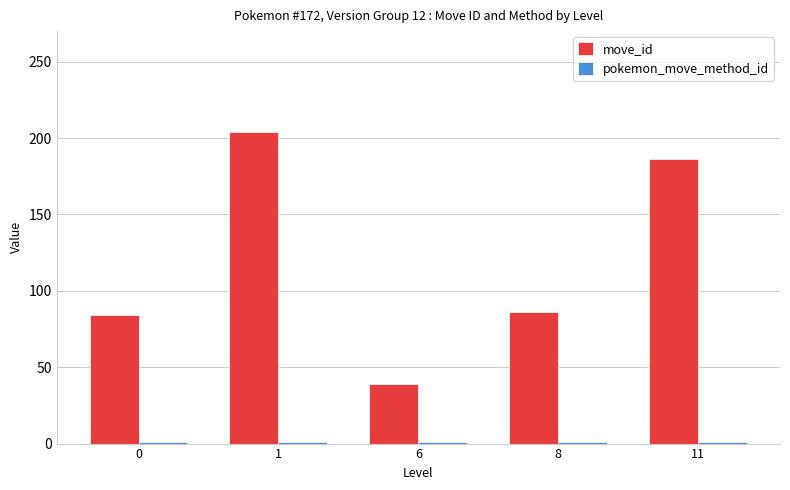

Which series has the largest range (max minus min)?

move_id